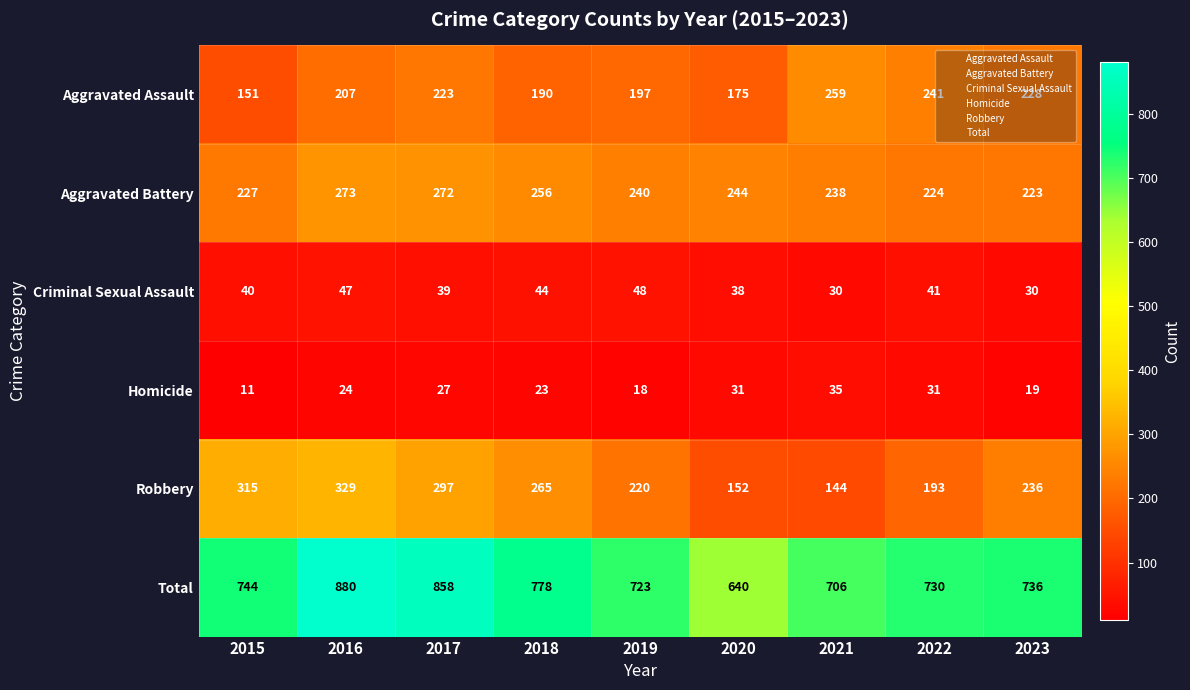

How many series are shown in this chart?

6